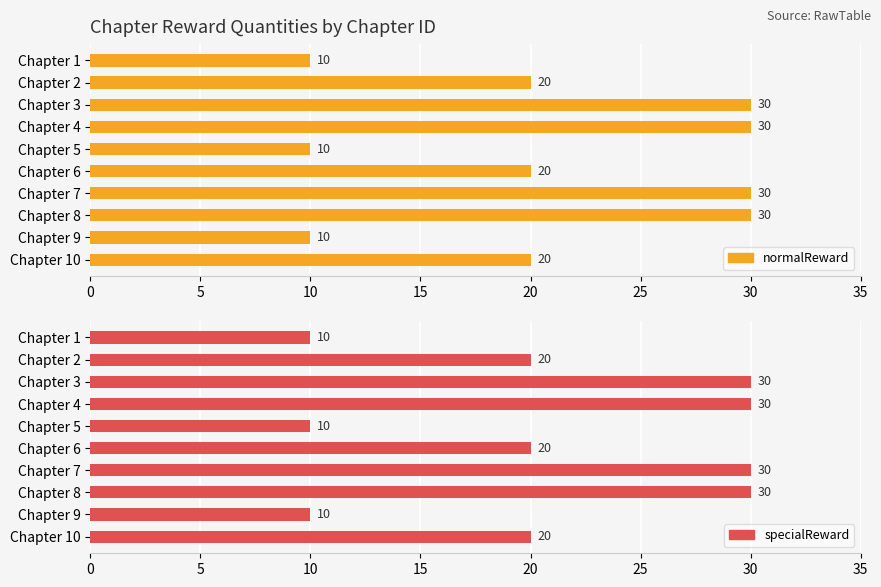

How many groups of bars are there?

10